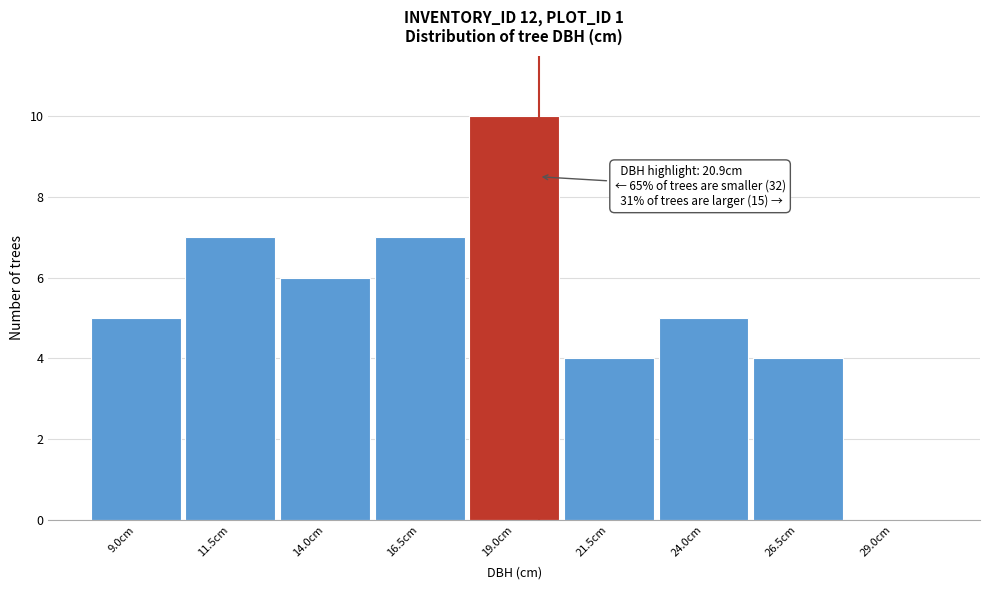

Reading left to right, what are all the values shown in this chart?

9.0cm=5	11.5cm=7	14.0cm=6	16.5cm=7	19.0cm=10	21.5cm=4	24.0cm=5	26.5cm=4	29.0cm=0